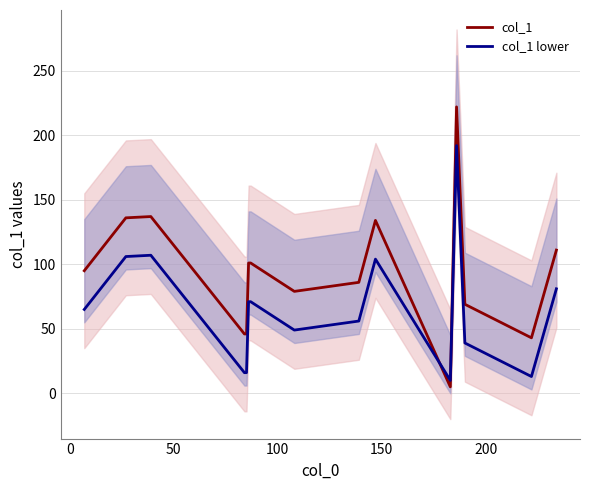

How many times do col_1 lower and col_1 cross each other?

2